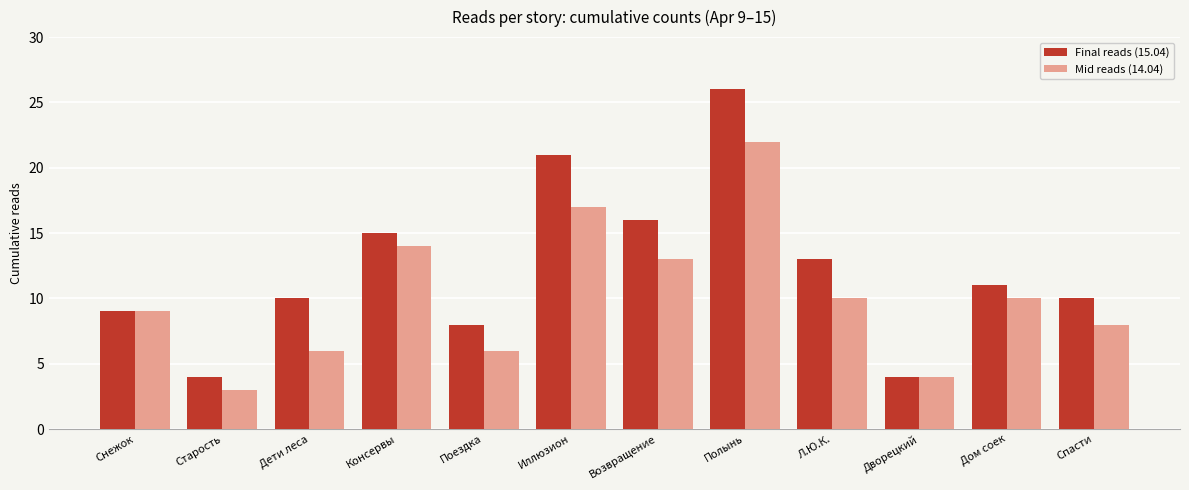

What is the smallest value displayed?

3